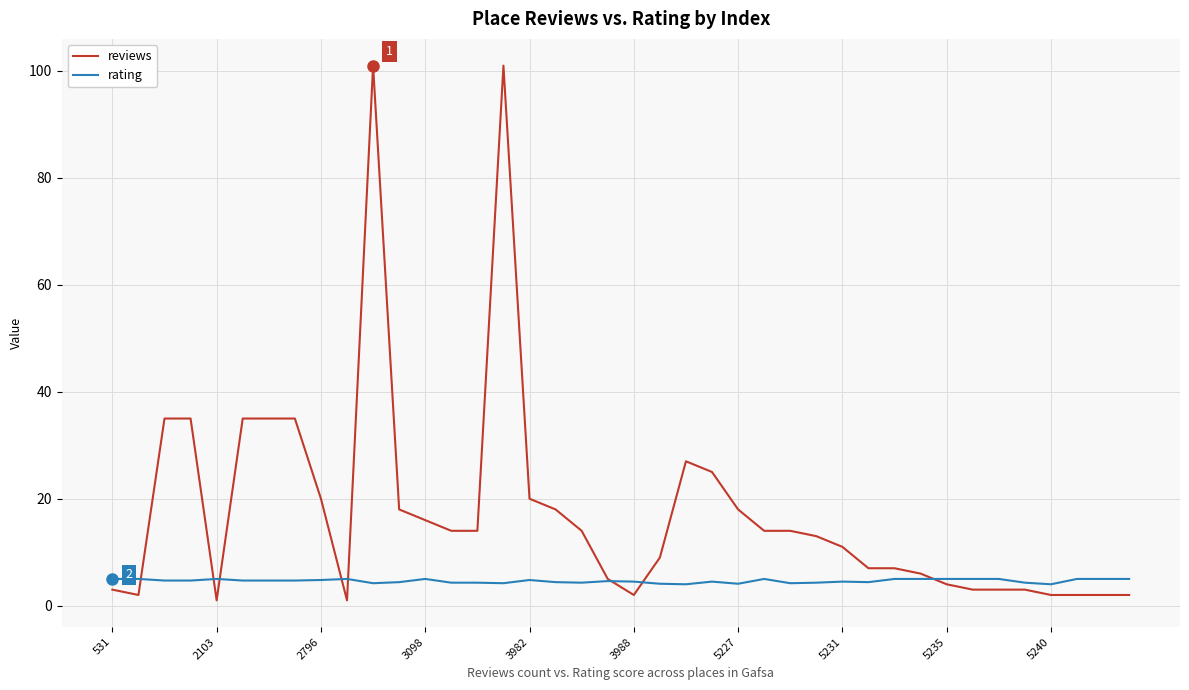

What is the smallest value displayed?

1.0